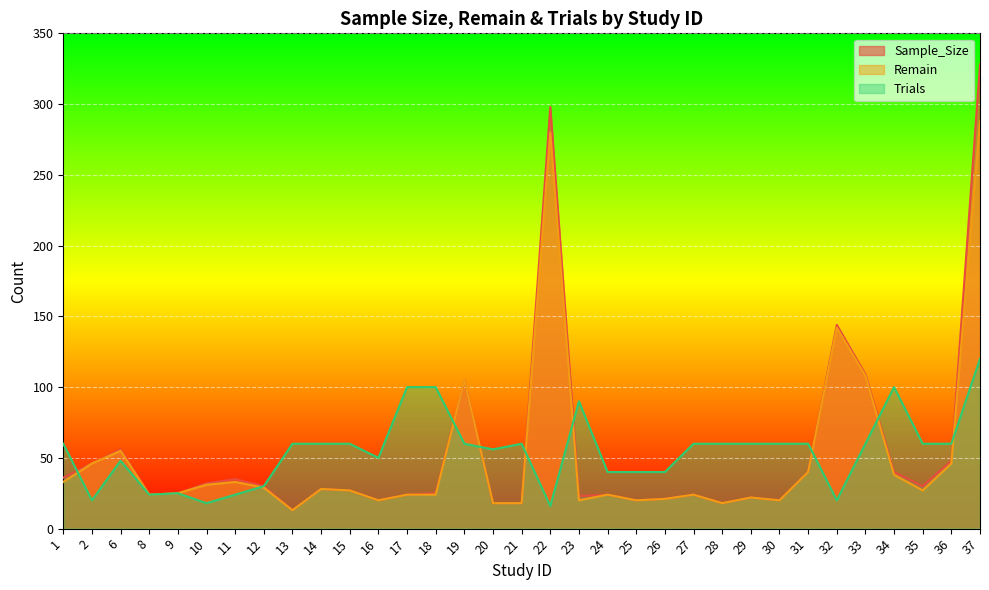

Rank the series at 19 from lowest to highest value.

Trials, Sample_Size, Remain